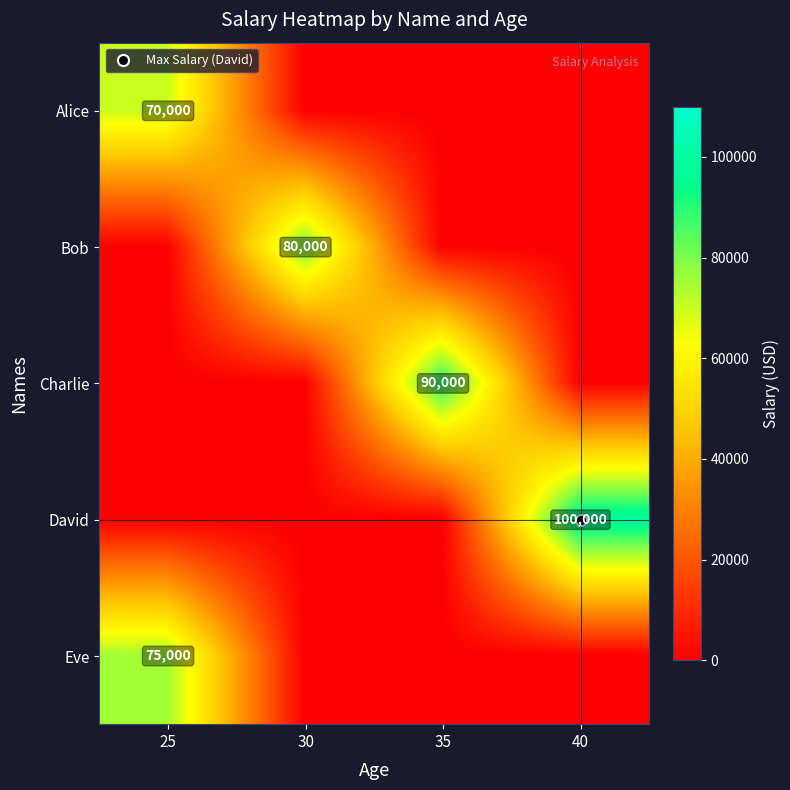

How many categories are shown in the chart?

4